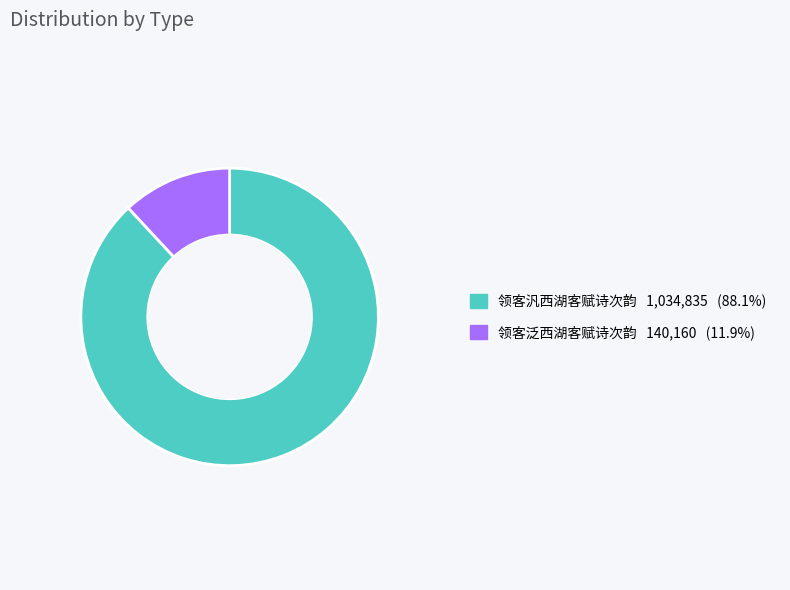

Rank the categories by value from highest to lowest.

领客汎西湖客赋诗次韵, 领客泛西湖客赋诗次韵